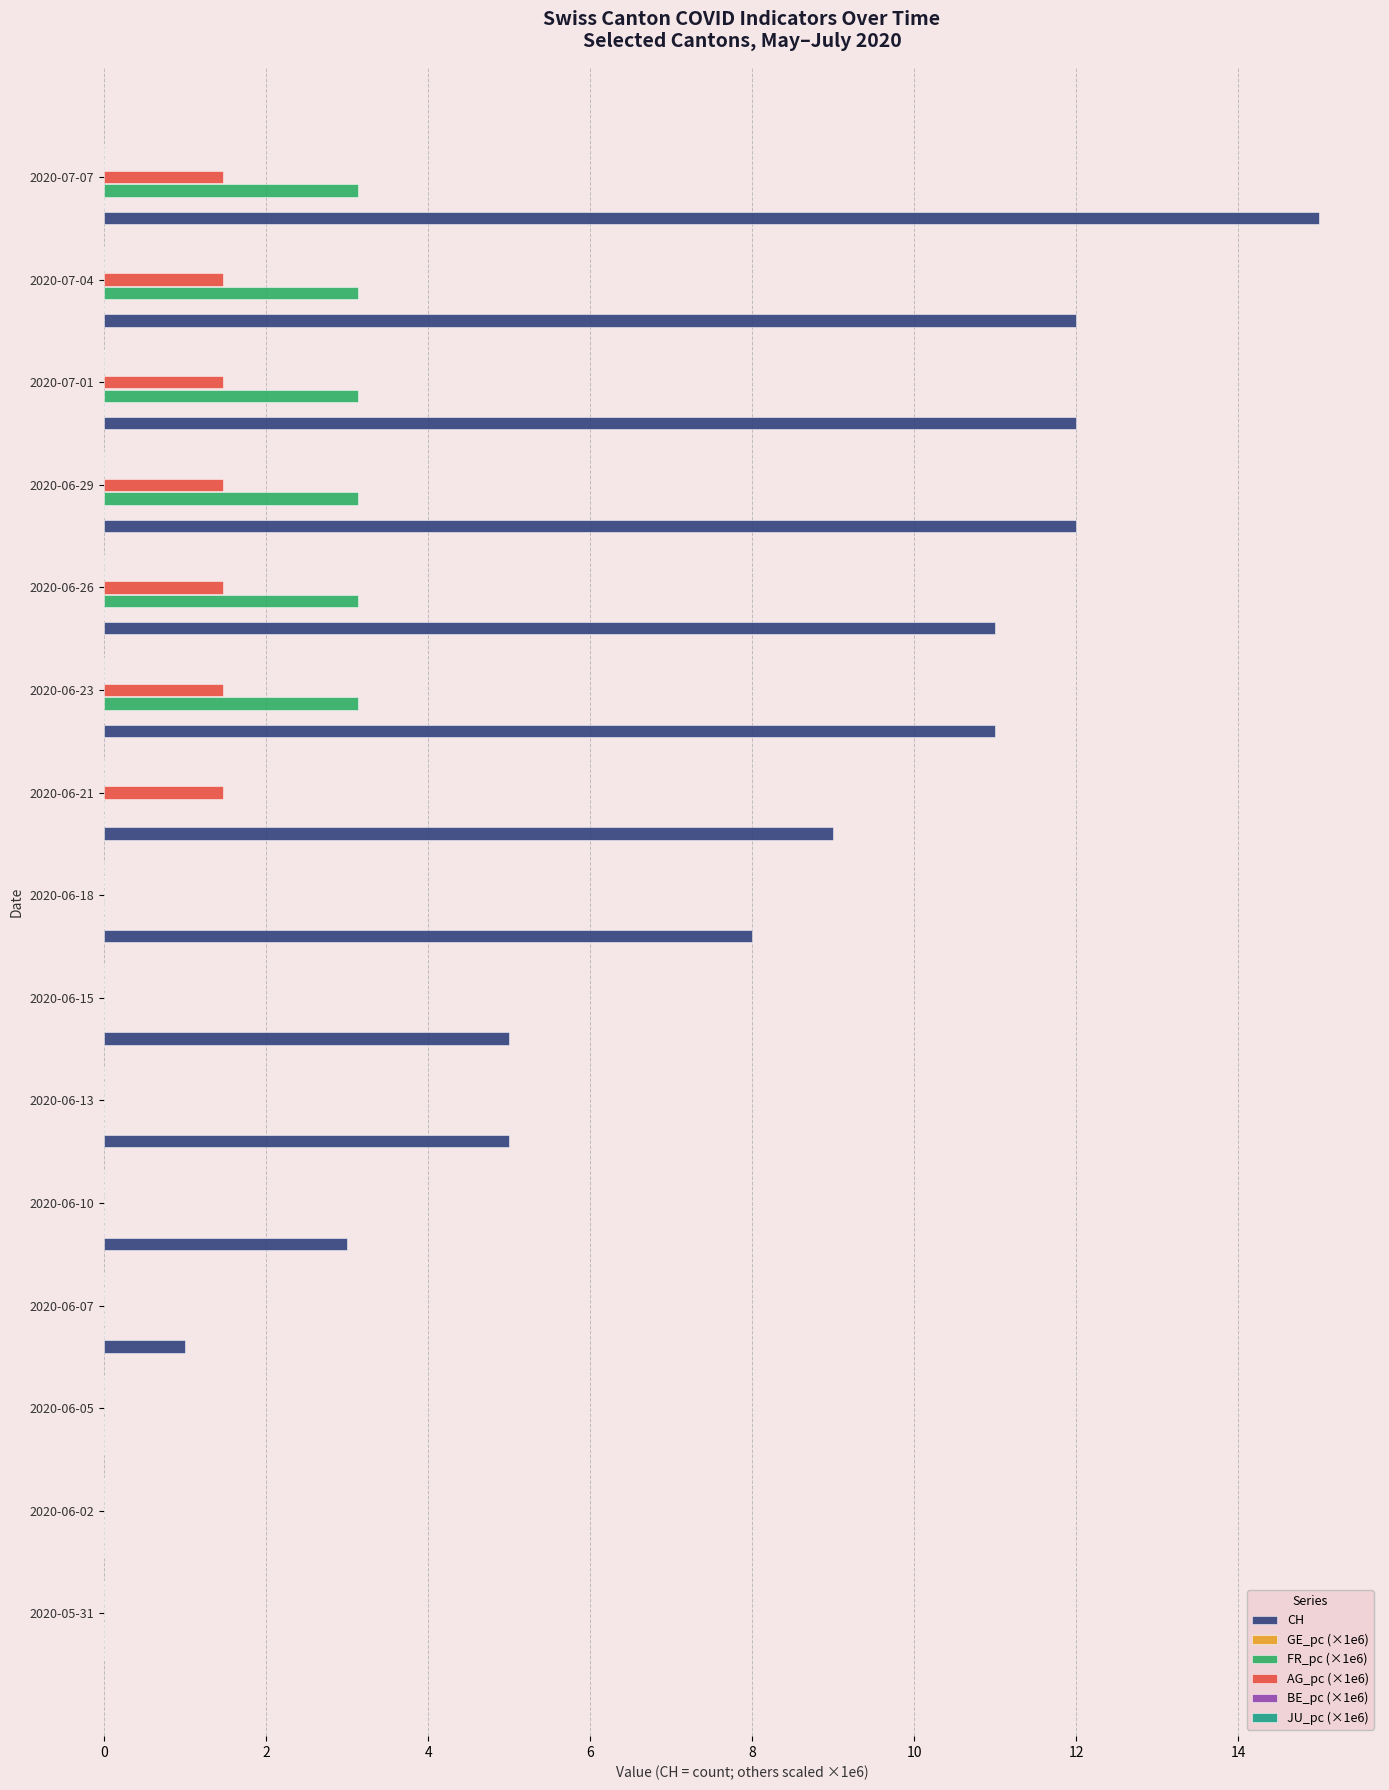

What is the sum of the AG_pc (×1e6) values at 2020-07-01 and 2020-05-31?

1.5